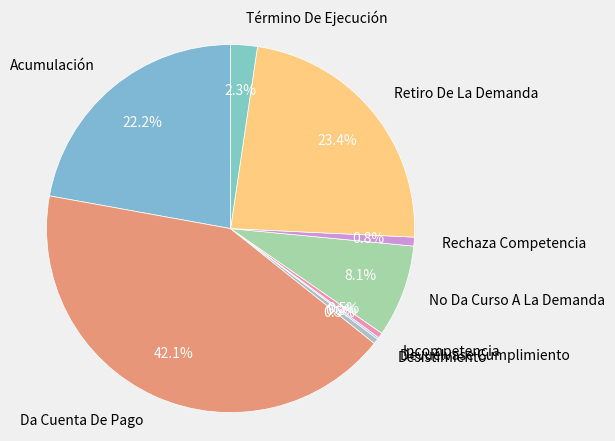

Which slice is the largest?

Da Cuenta De Pago